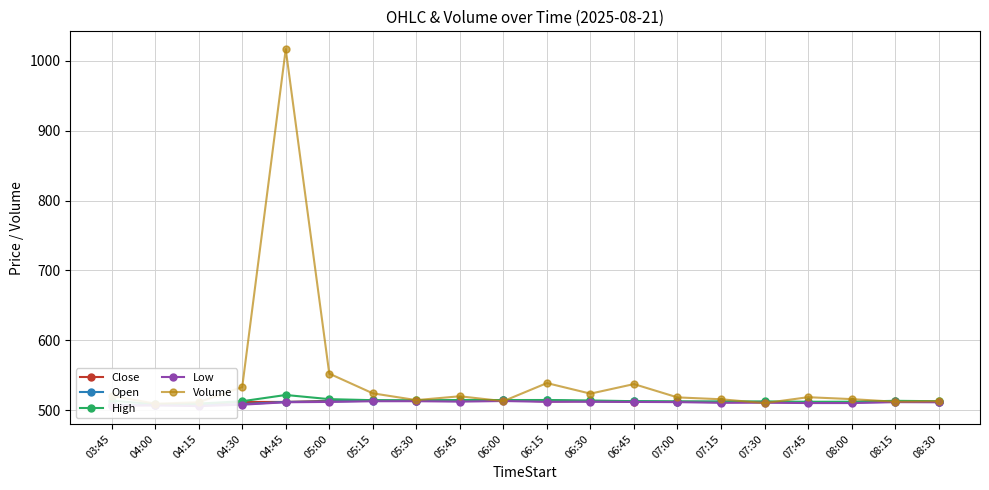

Which series changed the most between 07:00 and 07:15?

Volume